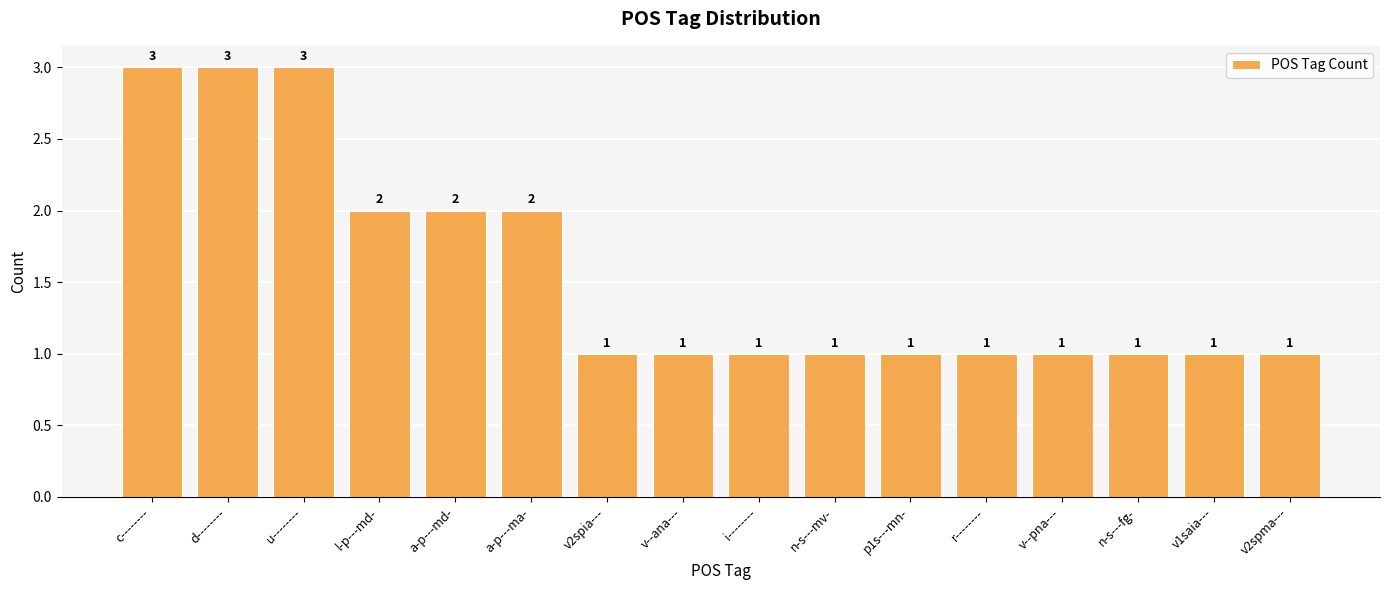

Between r-------- and a-p---md-, which is larger?

a-p---md-